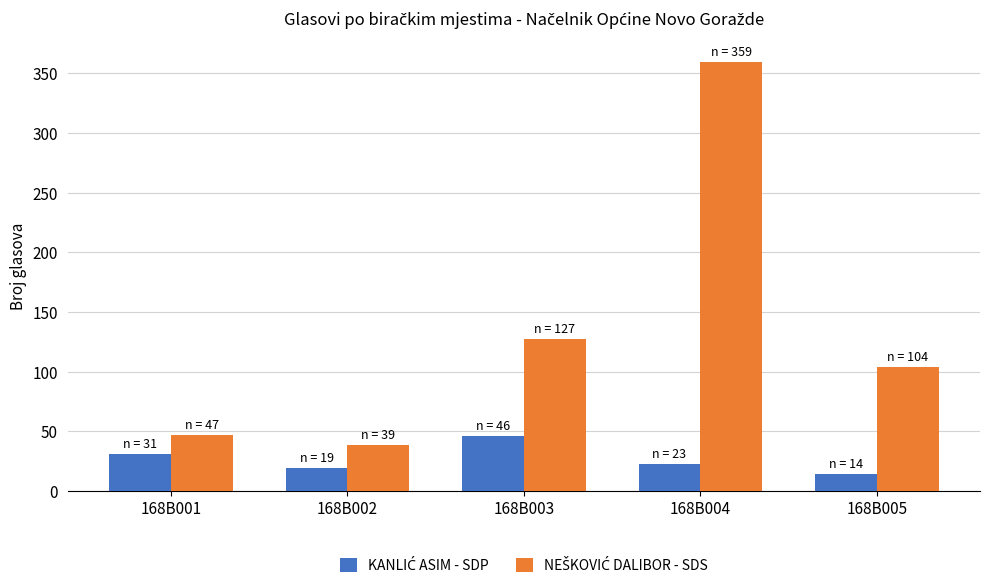

What is the difference between the highest and lowest values at 168B001?

16